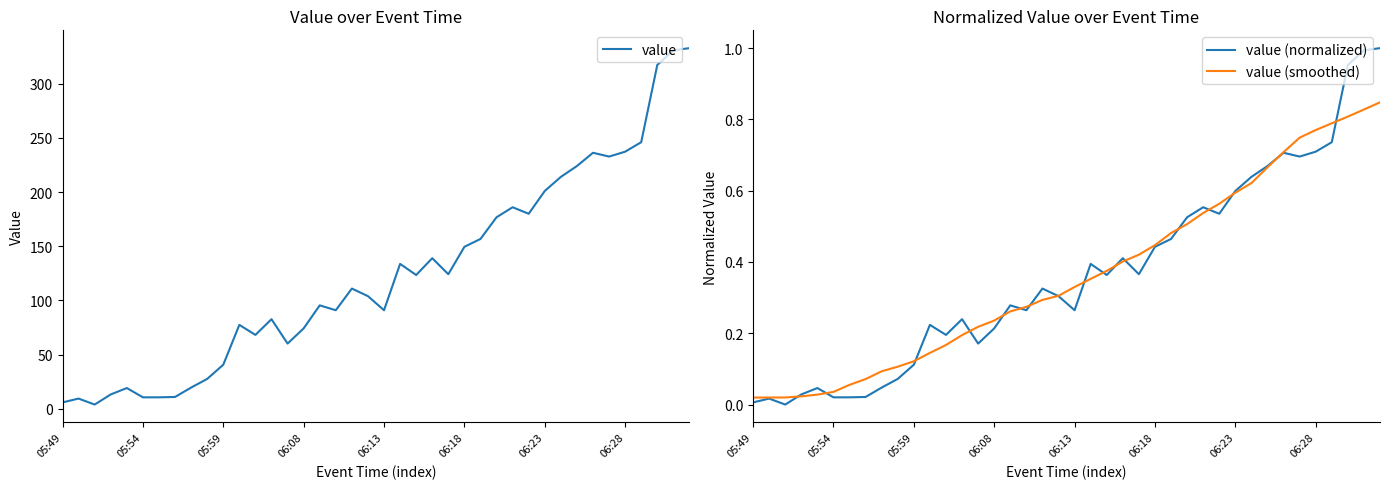

How many lines are shown in the chart?

3